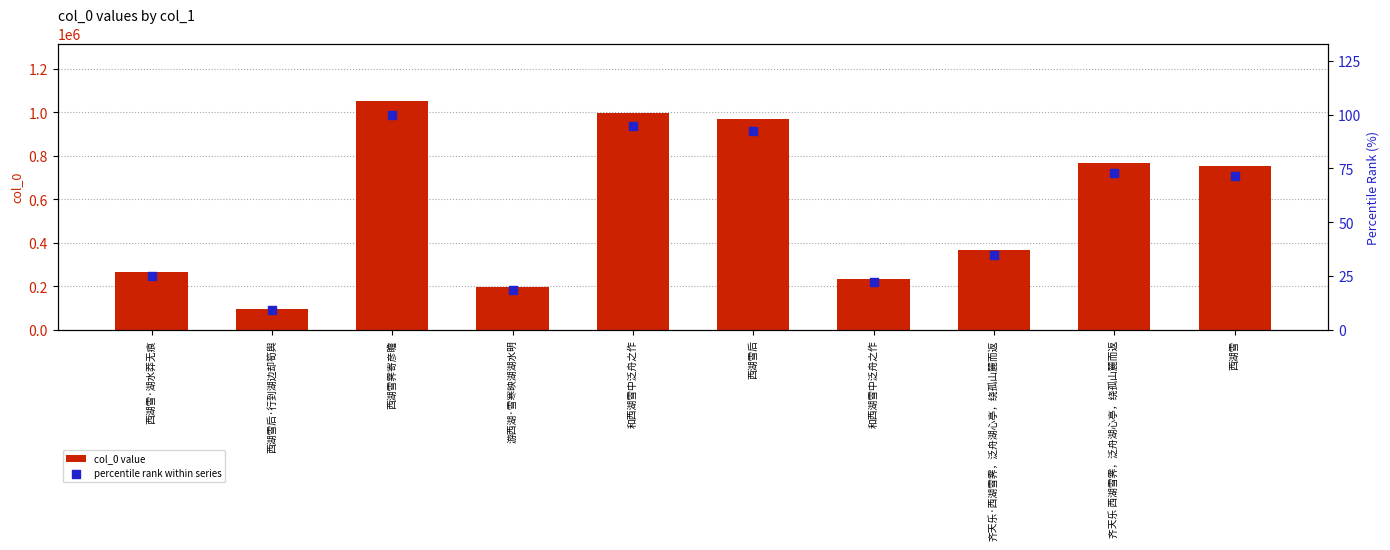

Which series has the largest total across all categories?

col_0 value